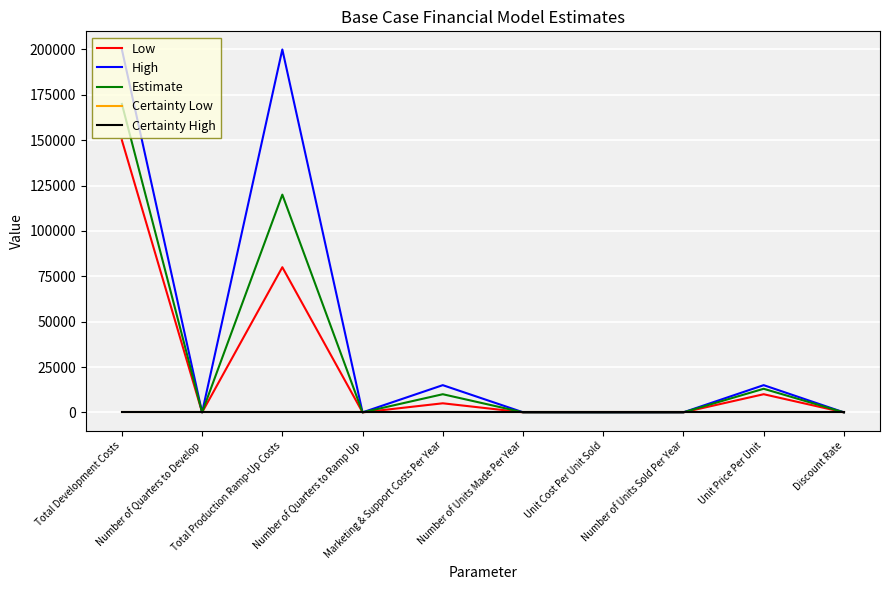

Which series has the largest total across all categories?

High